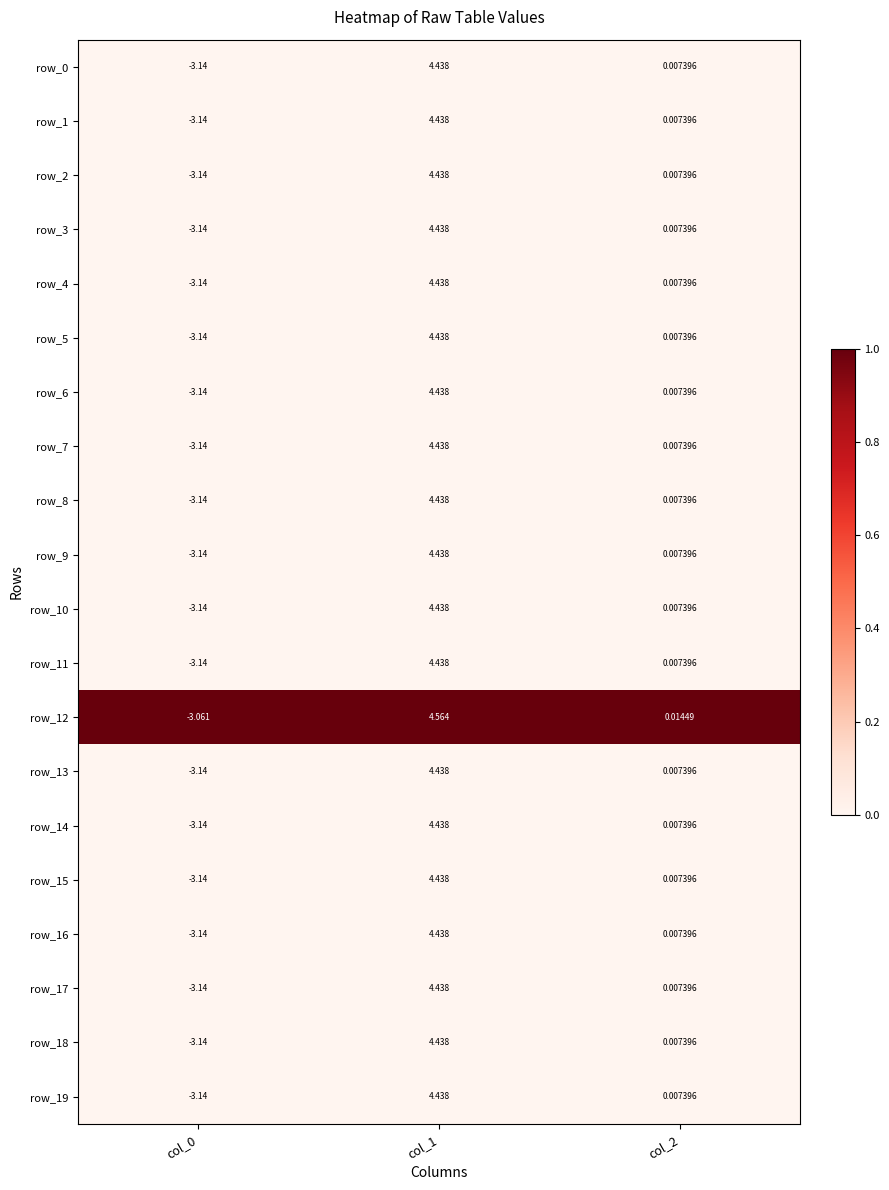

How many data points in row_10 are less than 0?

1